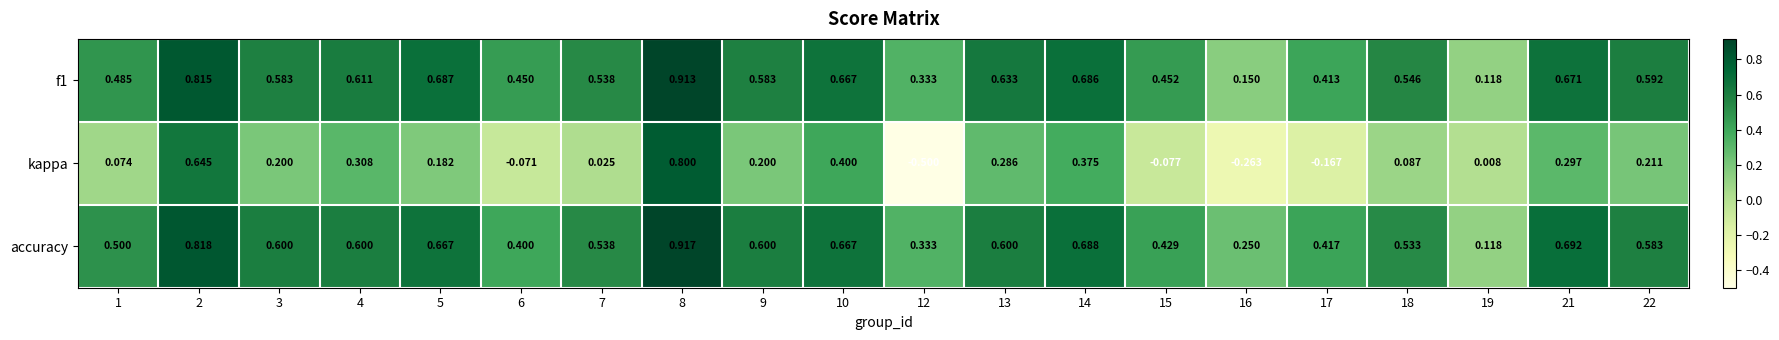

Rank the series by their maximum value, from lowest to highest.

kappa, f1, accuracy